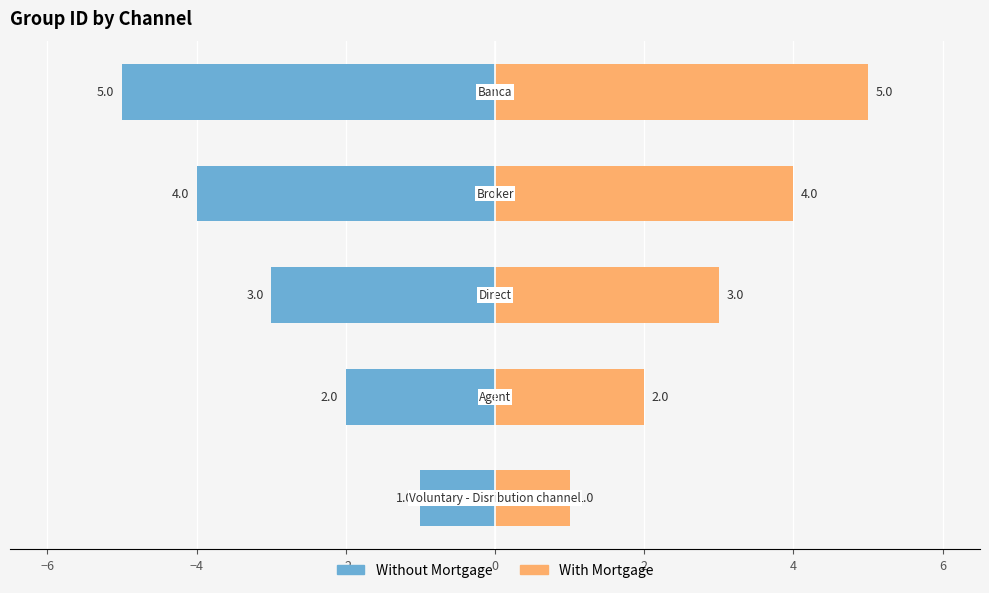

What is the difference between the maximum and minimum values in the With Mortgage series?

4